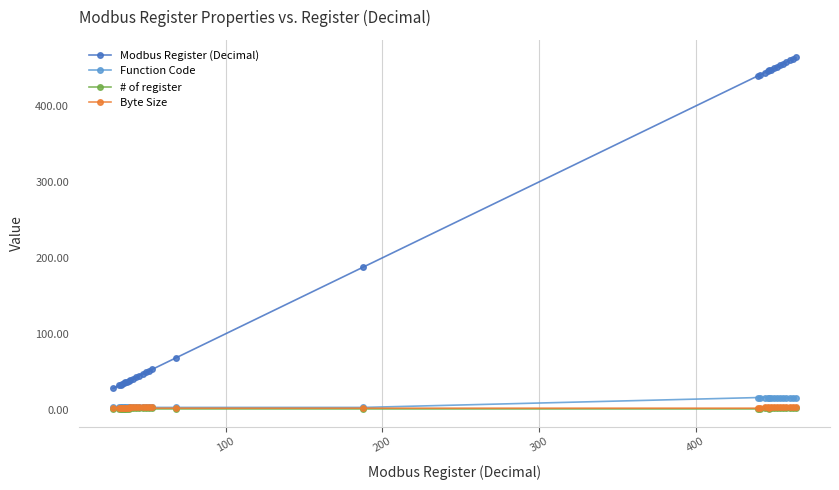

What is the value of the Function Code point at the 22nd from the left?

16